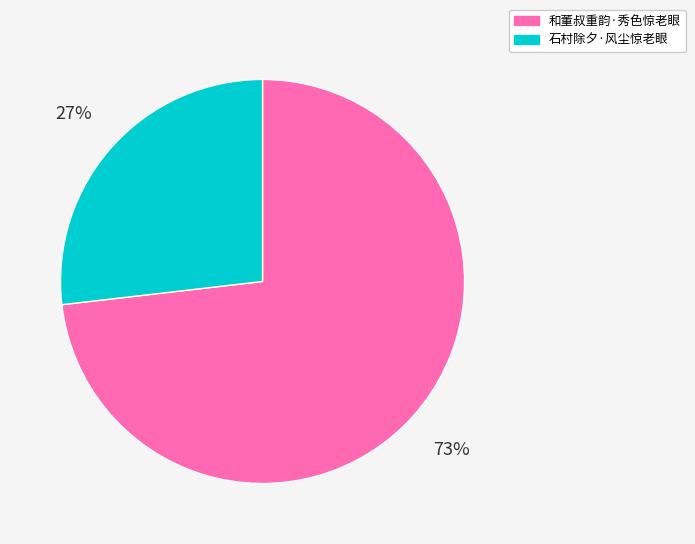

Do 石村除夕·风尘惊老眼 and 和董叔重韵·秀色惊老眼 together represent more than half of the pie?

Yes